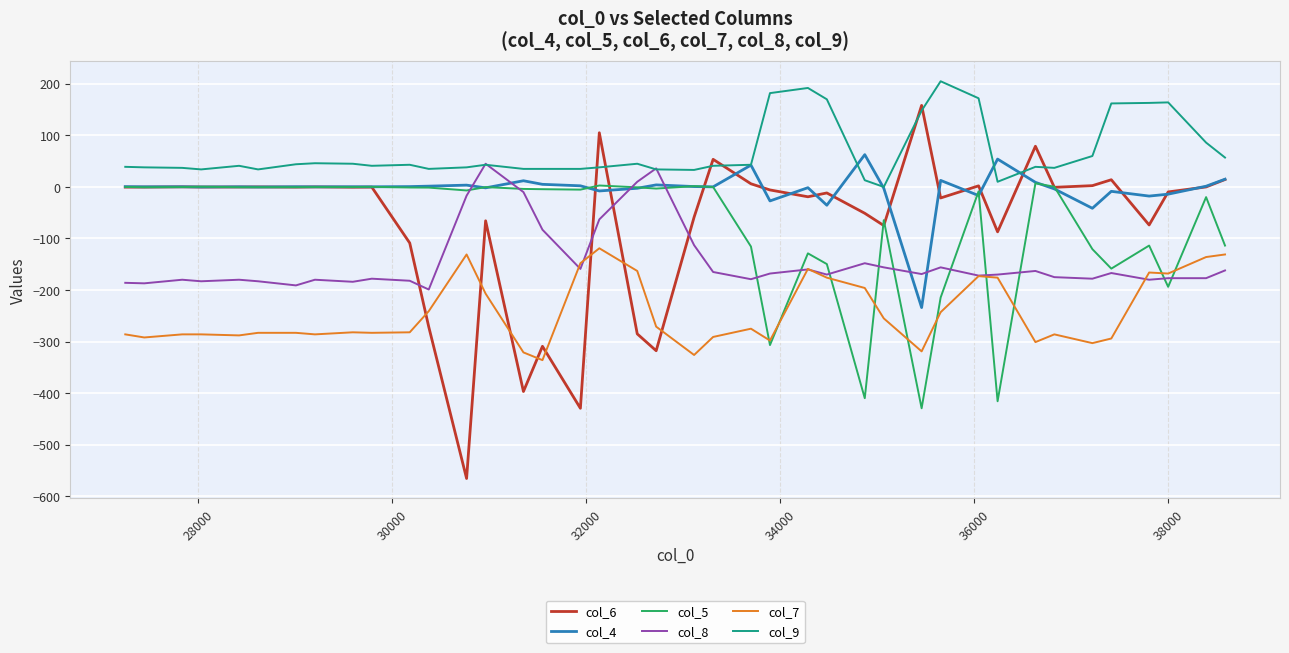

What is the smallest value displayed?

-565.6